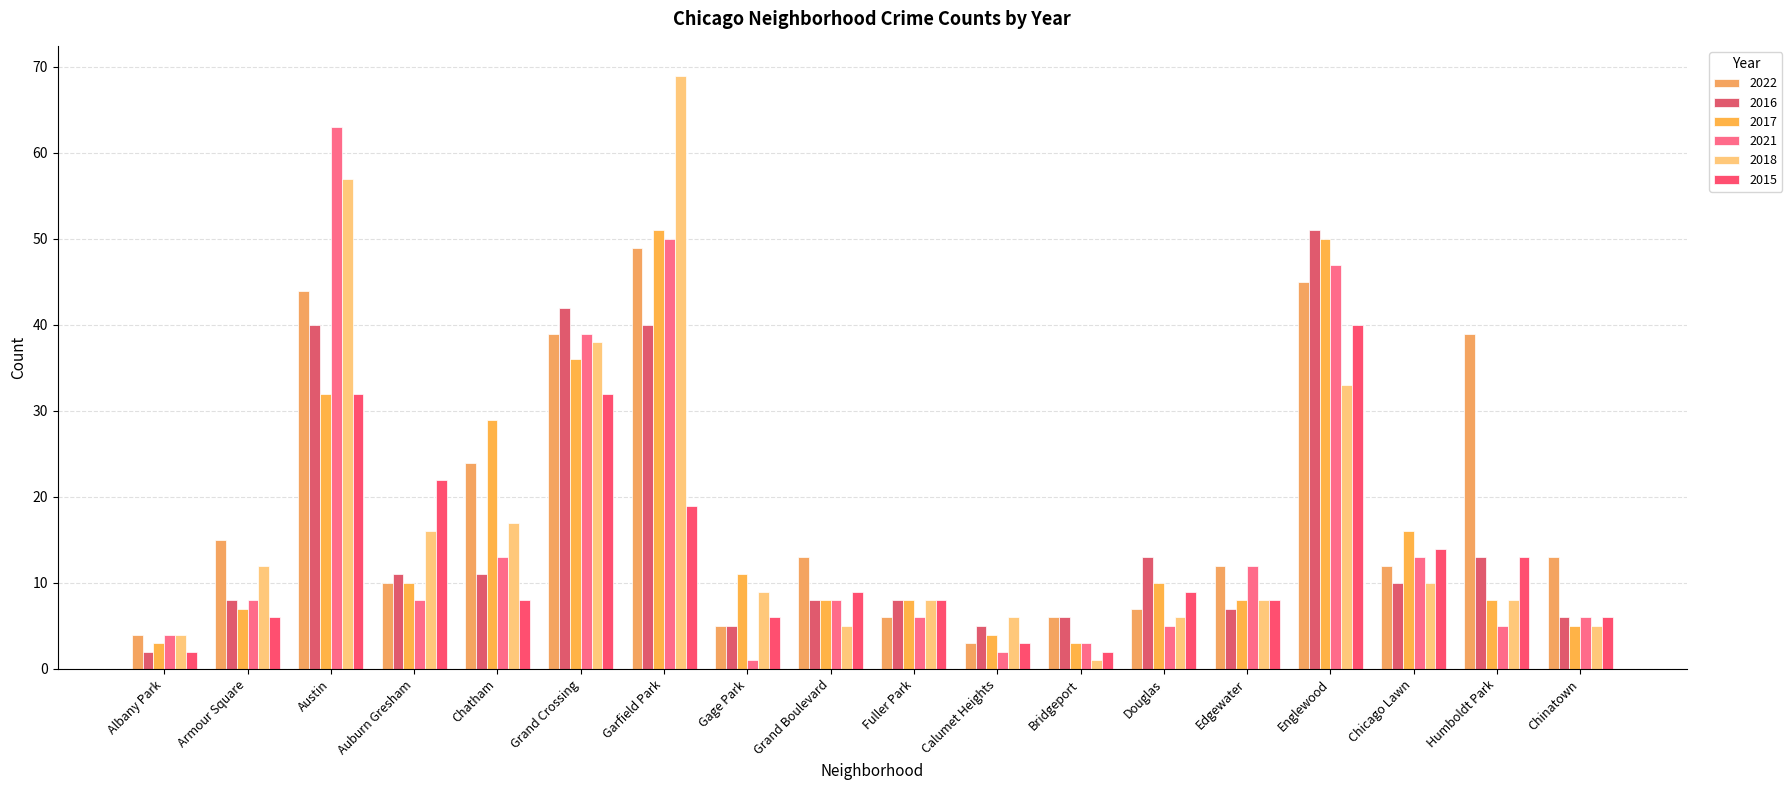

Does the chart contain stacked bars?

No